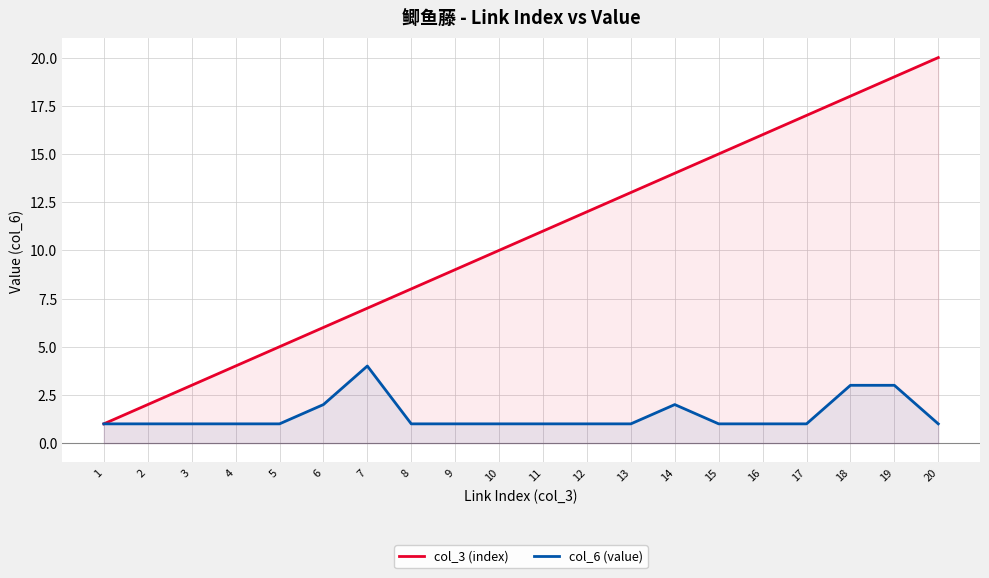

Rank the series at 13 from highest to lowest value.

col_3 (index), col_6 (value)